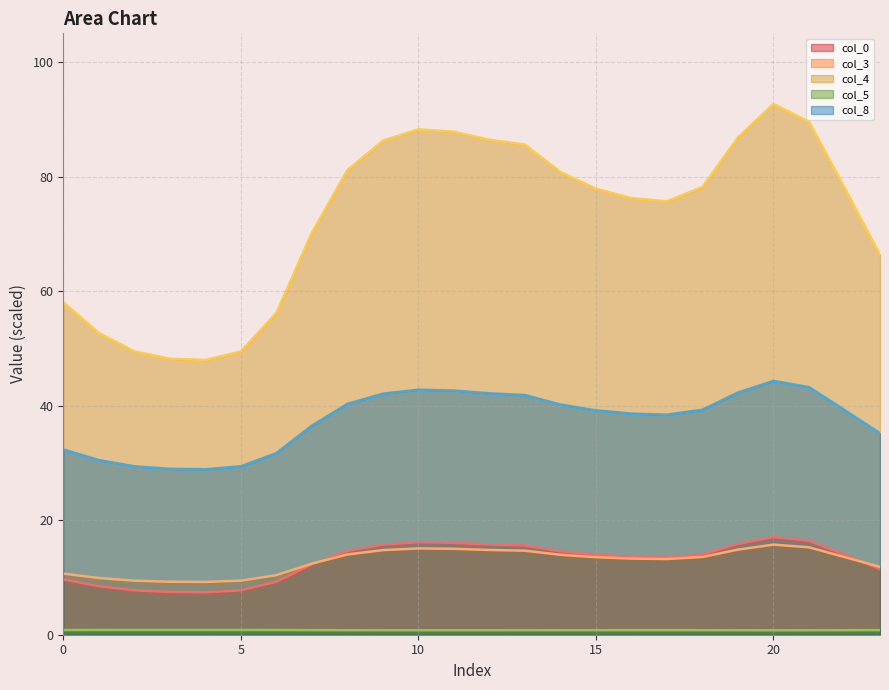

What is the value of the col_0 point at the 4th from the left?

7.5